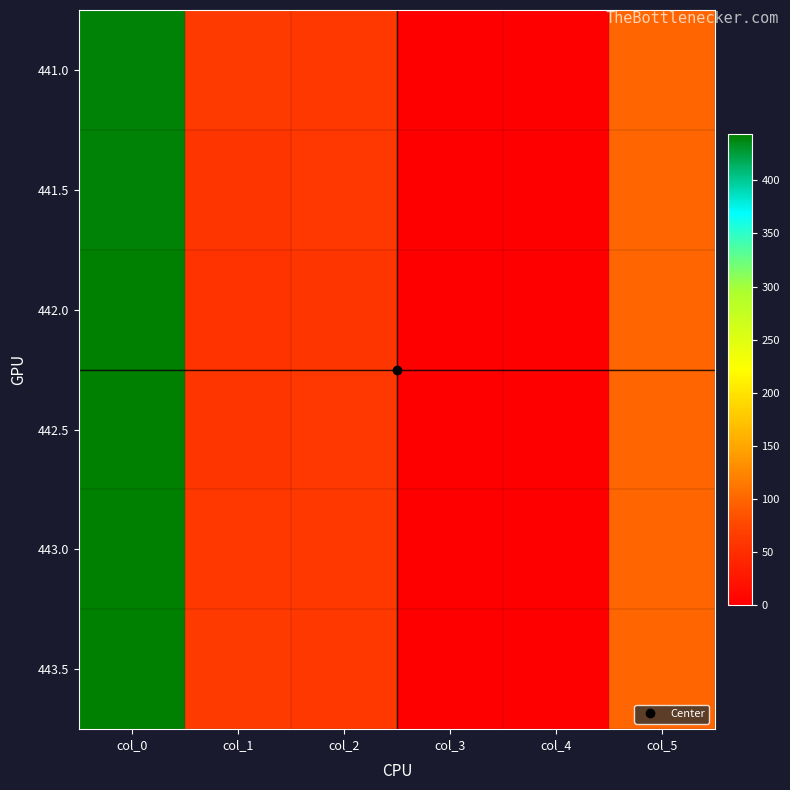

At which category does the chart reach its minimum across all series?

col_4